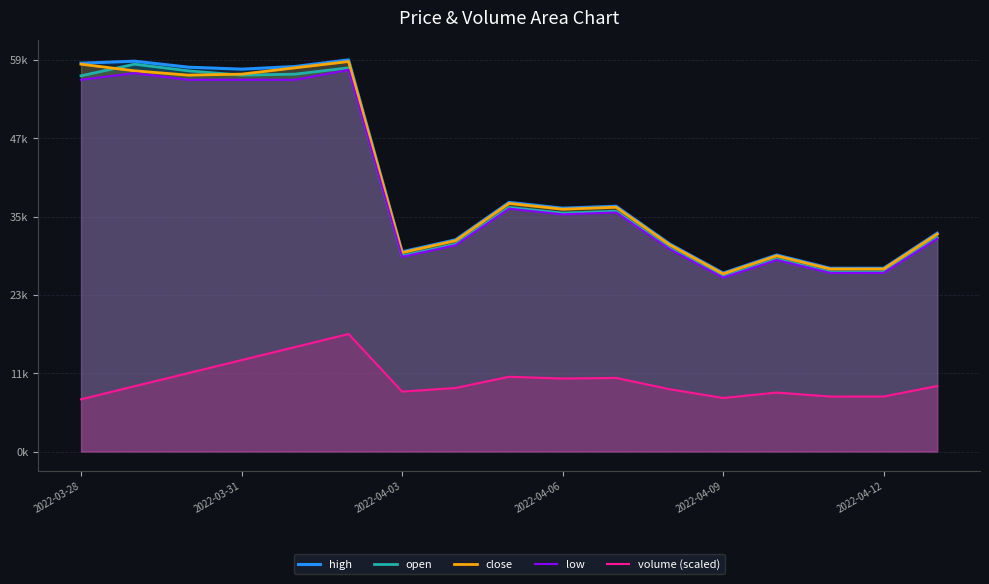

What are all the series names shown in the legend?

high, open, close, low, volume (scaled)